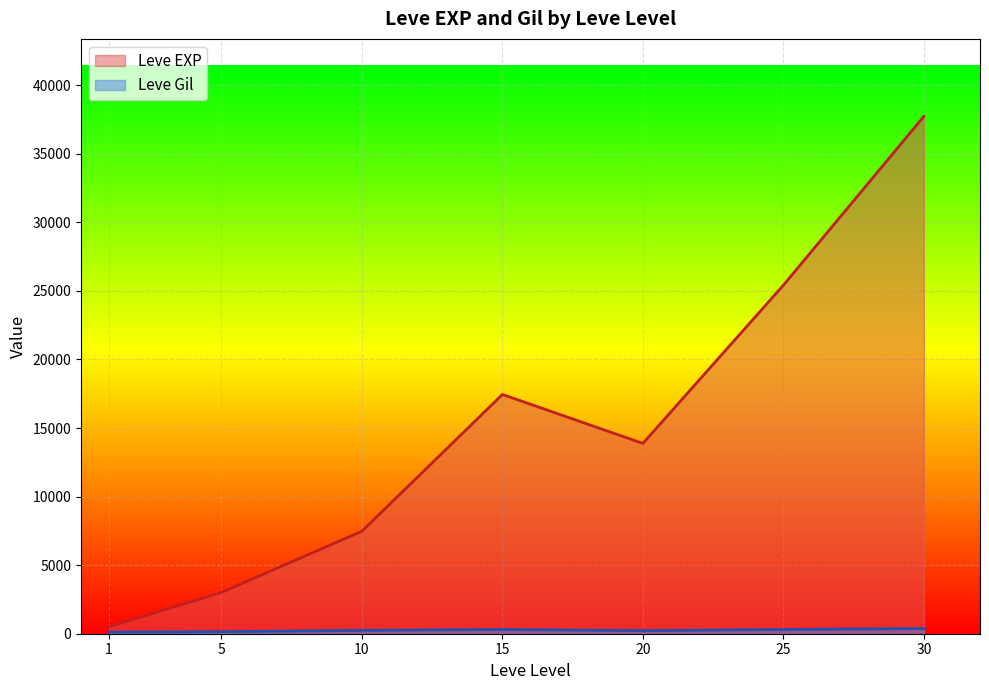

Between 5 and 25, which series saw the biggest shift?

Leve EXP